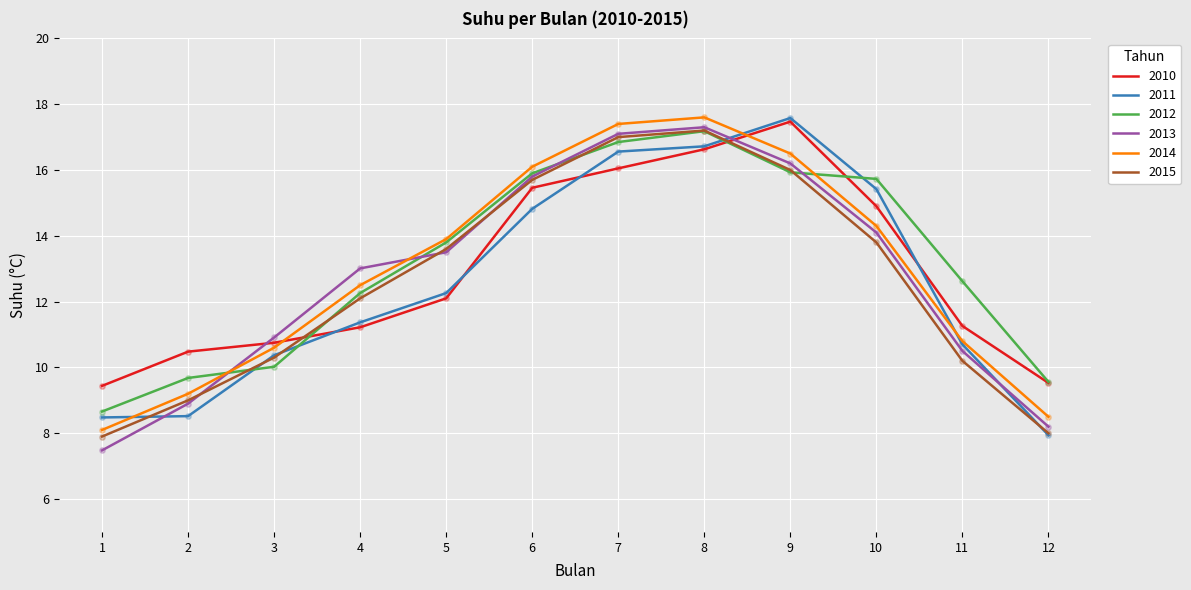

What is the difference between the highest and lowest values at 3?

0.9